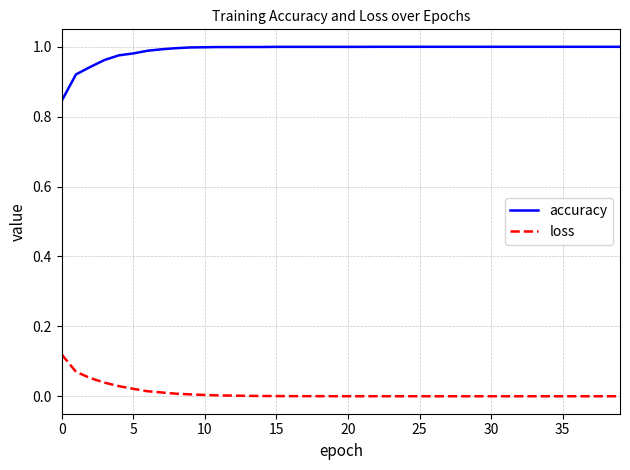

True or false: loss and accuracy cross at least once.

False